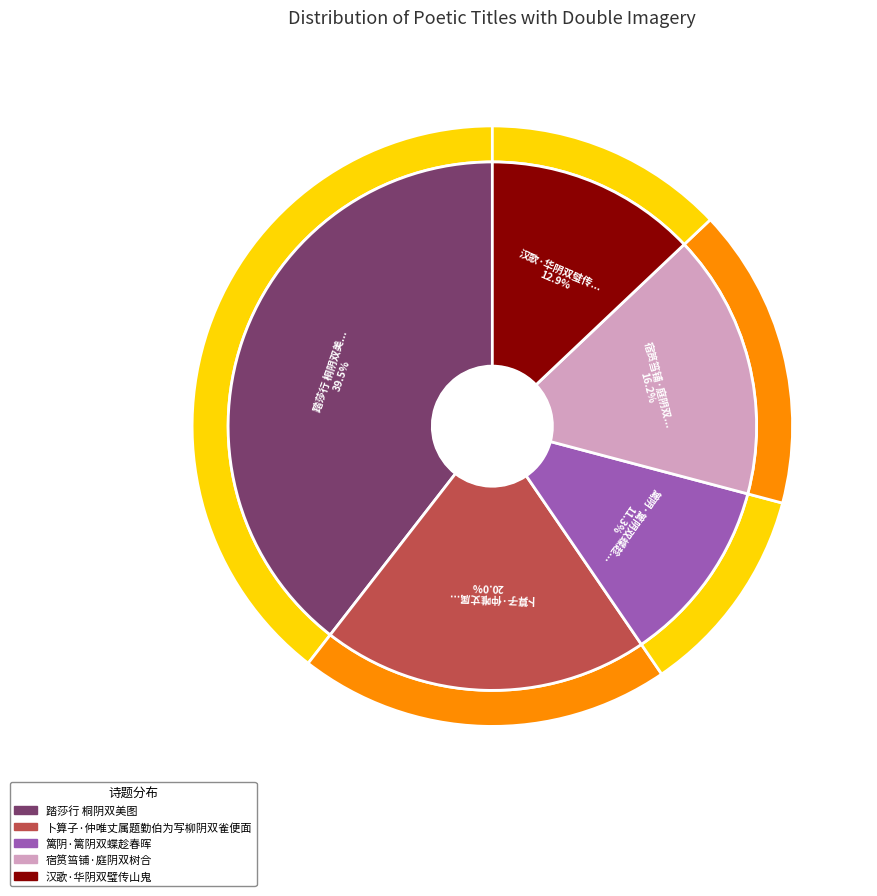

Is it true that 篱阴·篱阴双蝶趁春晖 is 6% of the pie?

False